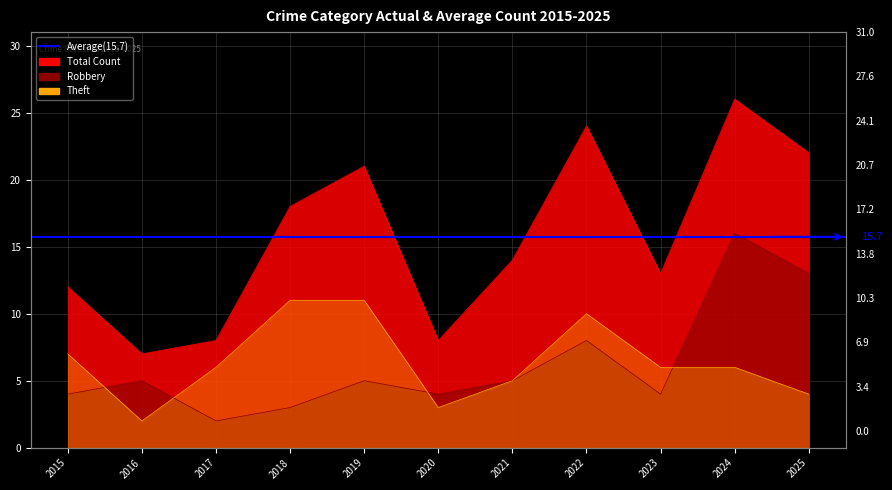

Where is the first local maximum for Theft?

2022